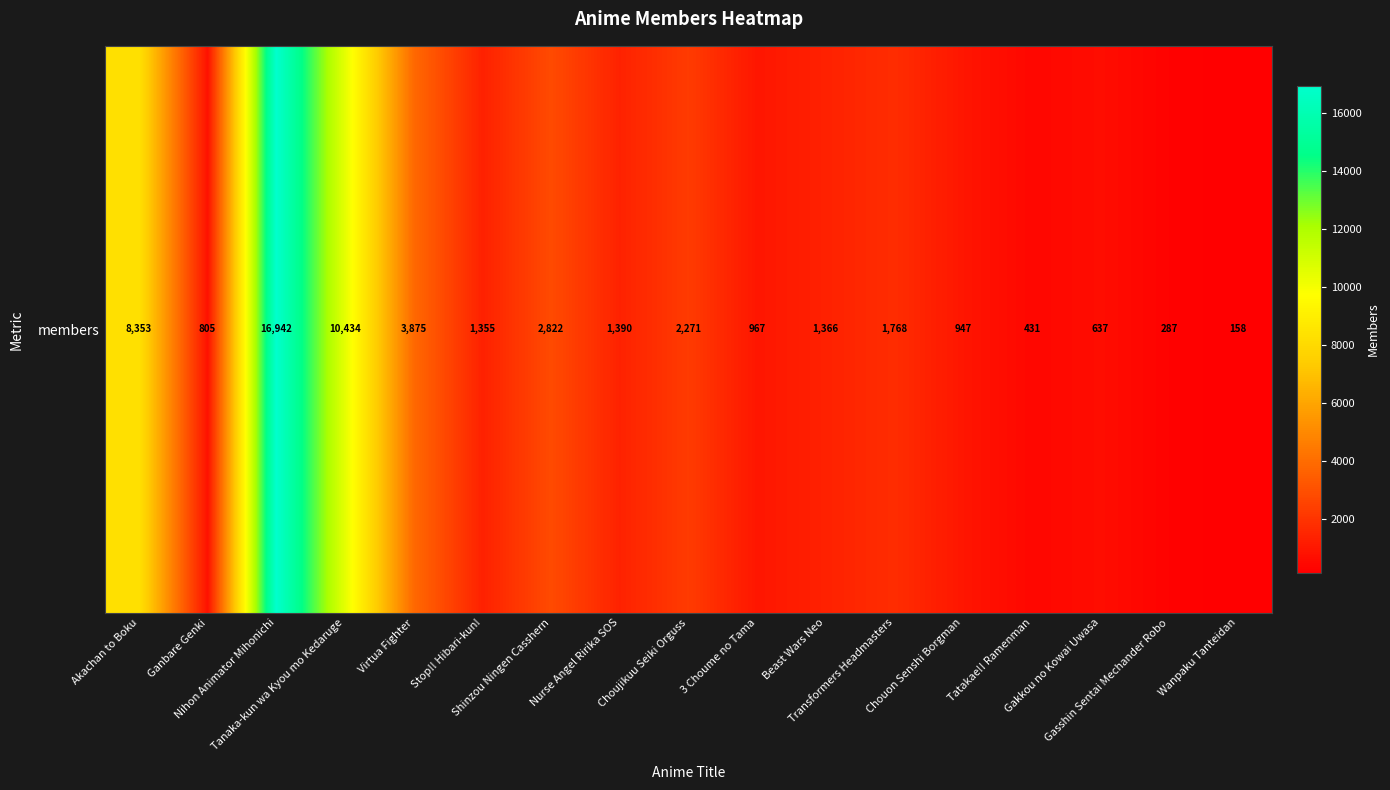

How many series are shown in this chart?

1